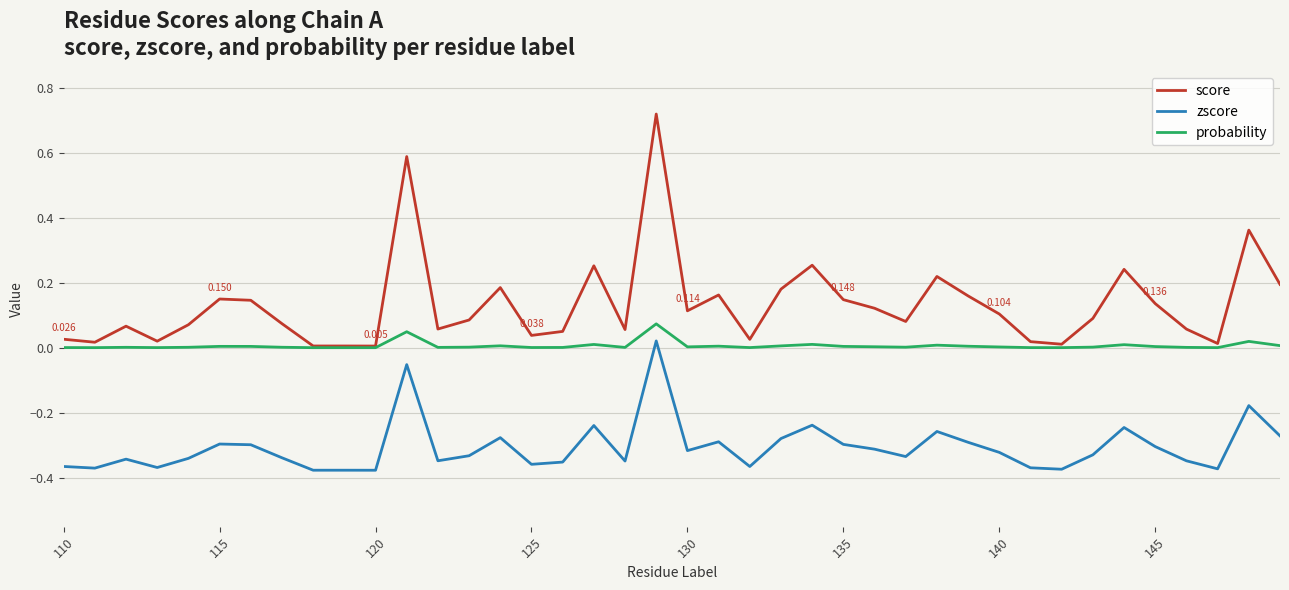

Which series has the widest spread of values?

score